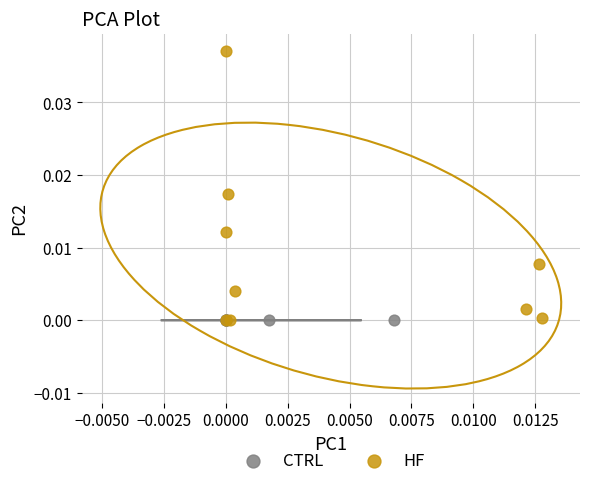

Which series has the largest Y range (max minus min)?

HF